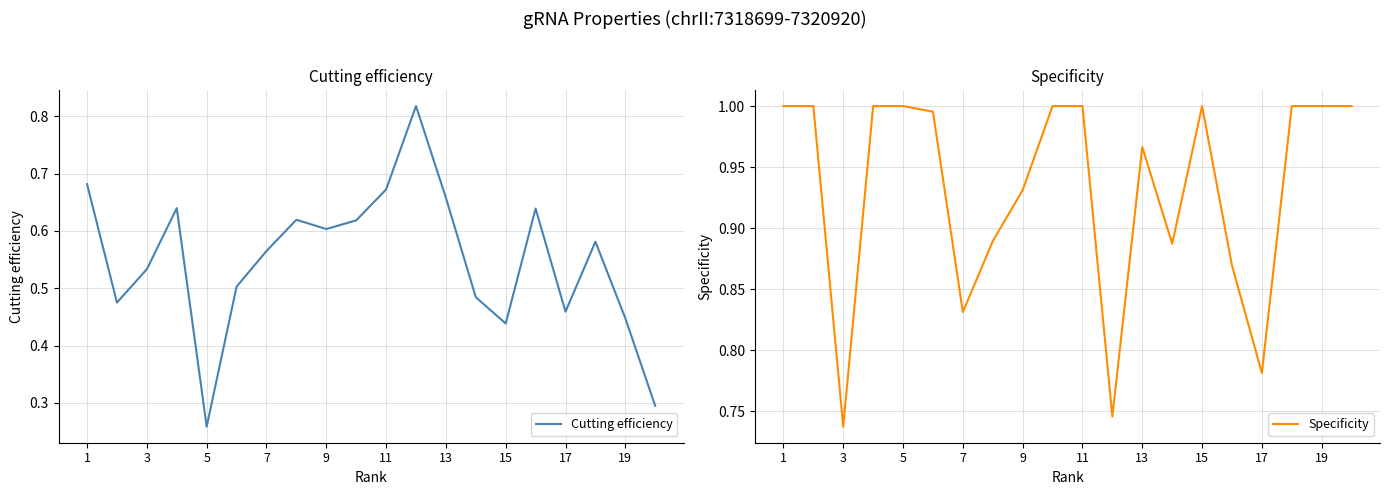

How many interior local valleys does the Specificity series have?

5